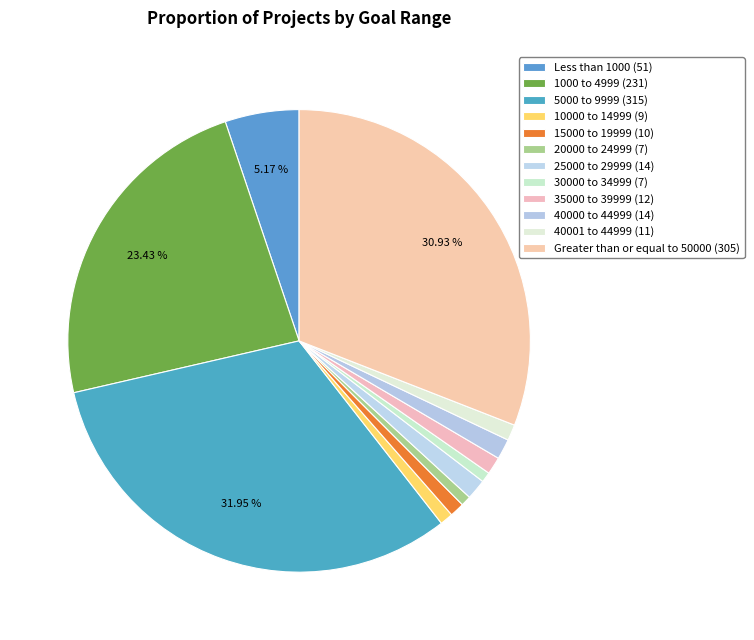

Rank the categories by value from lowest to highest.

20000 to 24999, 30000 to 34999, 10000 to 14999, 15000 to 19999, 40001 to 44999, 35000 to 39999, 25000 to 29999, 40000 to 44999, Less than 1000, 1000 to 4999, Greater than or equal to 50000, 5000 to 9999